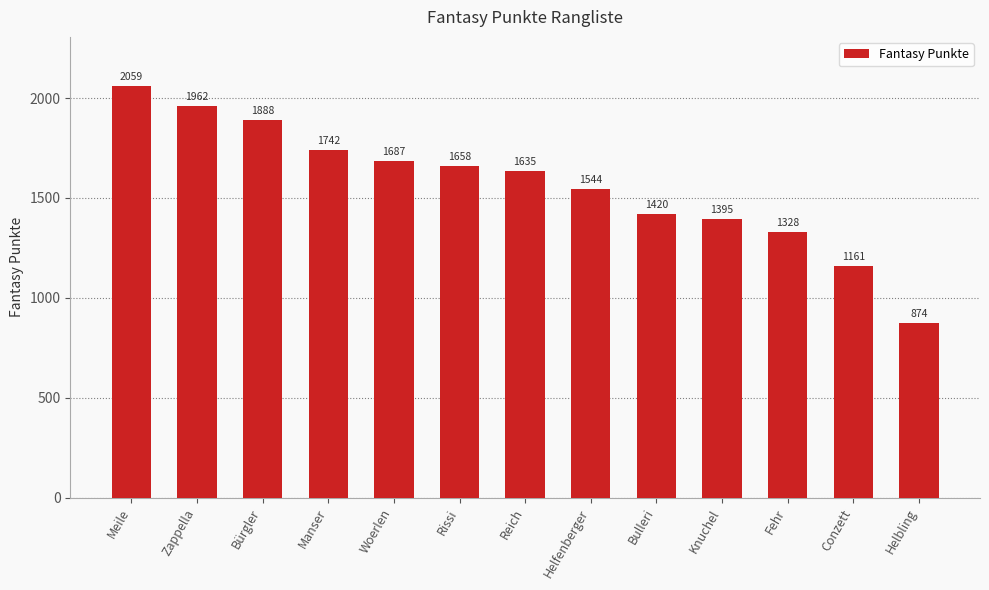

Does the chart contain stacked bars?

No